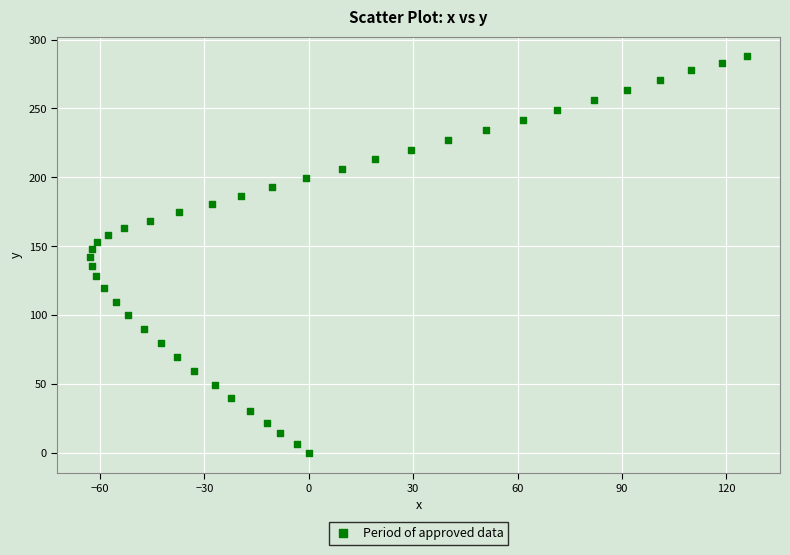

What is the range of X values (max minus min)?

188.8